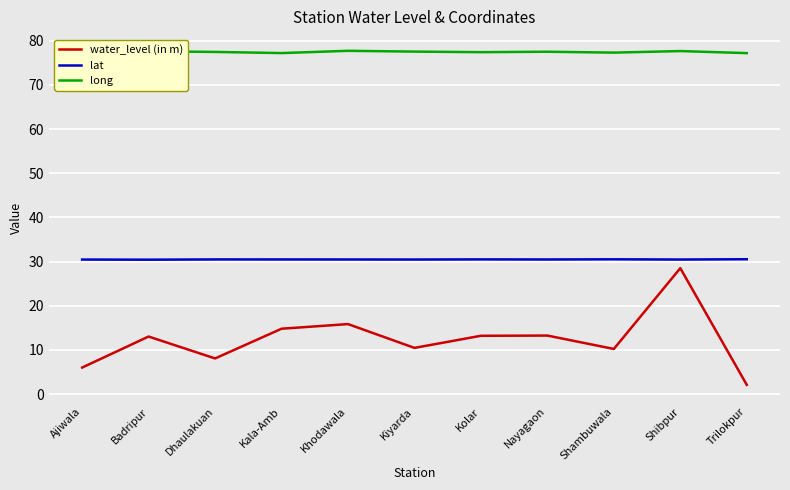

What position from the left is Badripur?

2